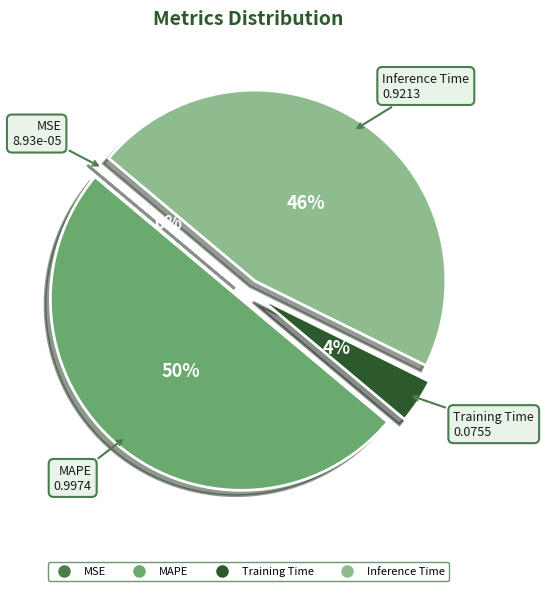

To the nearest percent, what is the average slice percentage?

25%